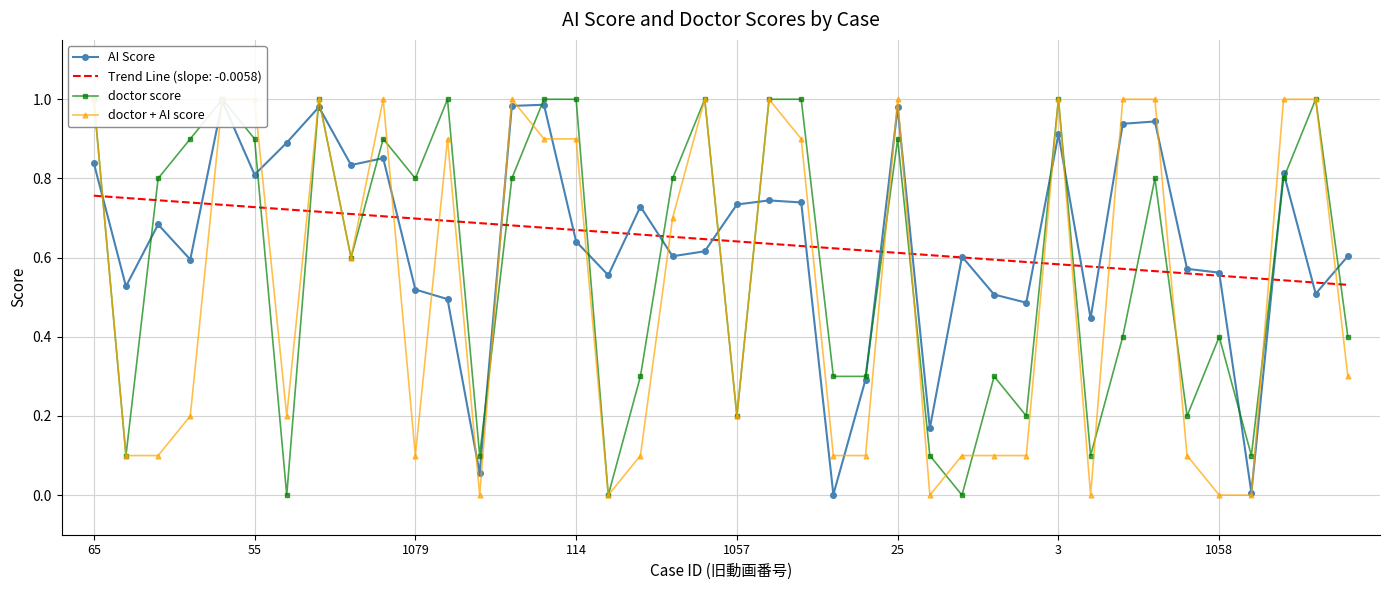

Which series changed the most between 1058 and 34?

doctor + AI score